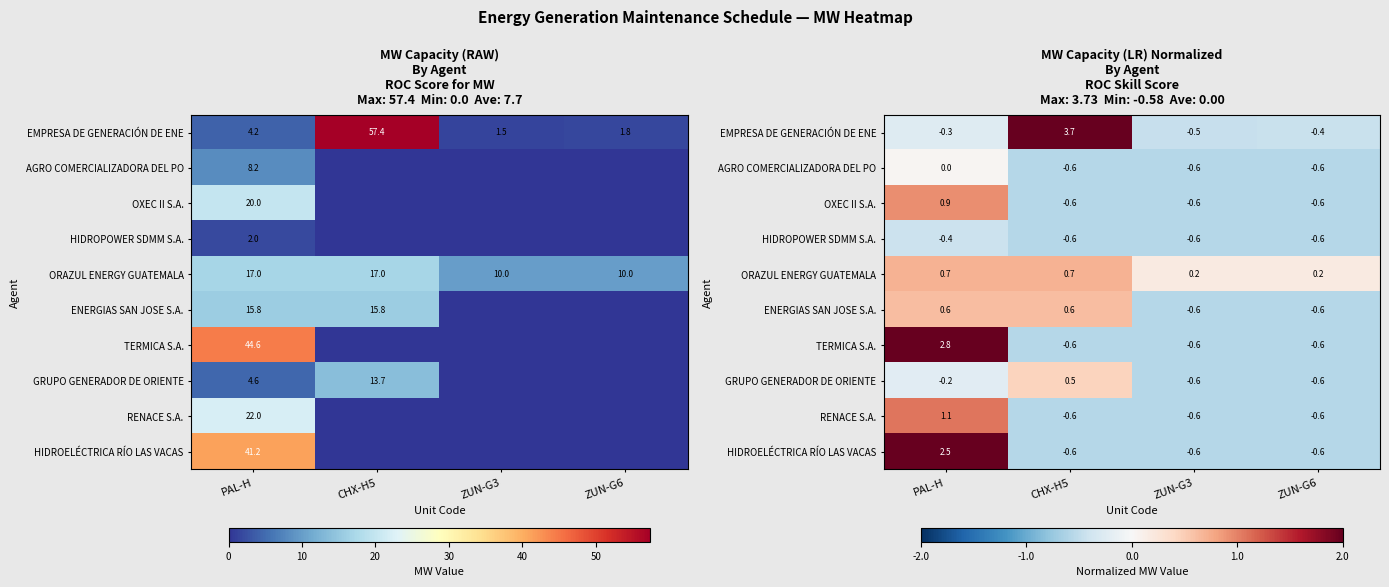

Rank the series at ZUN-G3 from lowest to highest value.

AGRO COMERCIALIZADORA DEL PO, OXEC II S.A., HIDROPOWER SDMM S.A., ENERGIAS SAN JOSE S.A., TERMICA S.A., GRUPO GENERADOR DE ORIENTE, RENACE S.A., HIDROELÉCTRICA RÍO LAS VACAS, EMPRESA DE GENERACIÓN DE ENE, ORAZUL ENERGY GUATEMALA